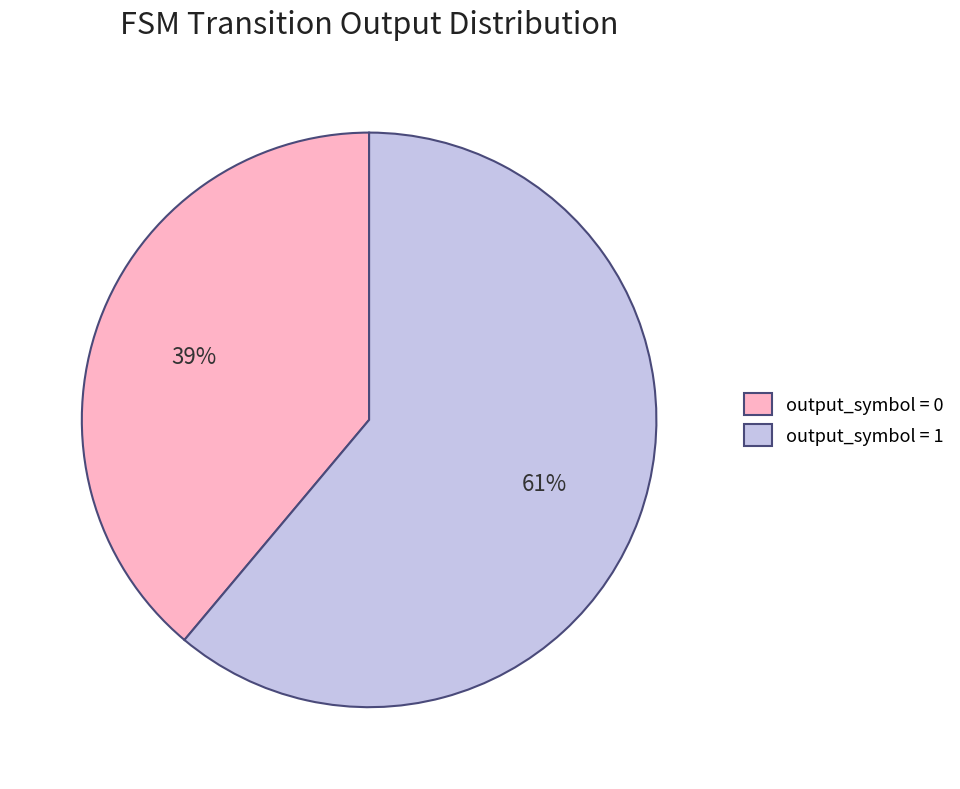

How many segments does this pie chart have?

2